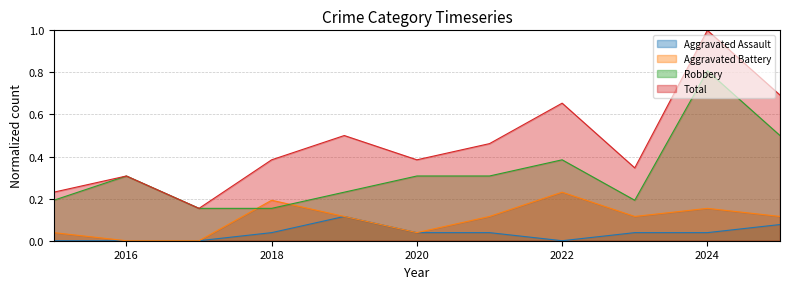

Is the value of Aggravated Assault at 2016 greater than the value of Aggravated Battery at 2022?

No